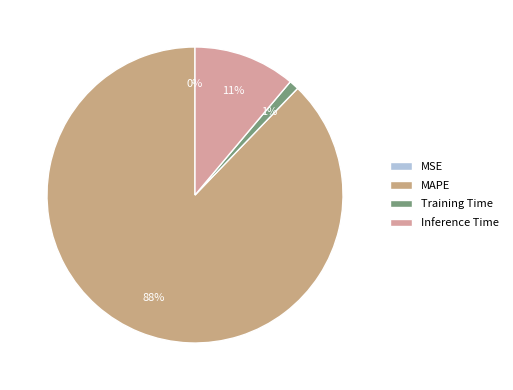

The MSE slice represents 1% of the pie. True or false?

False